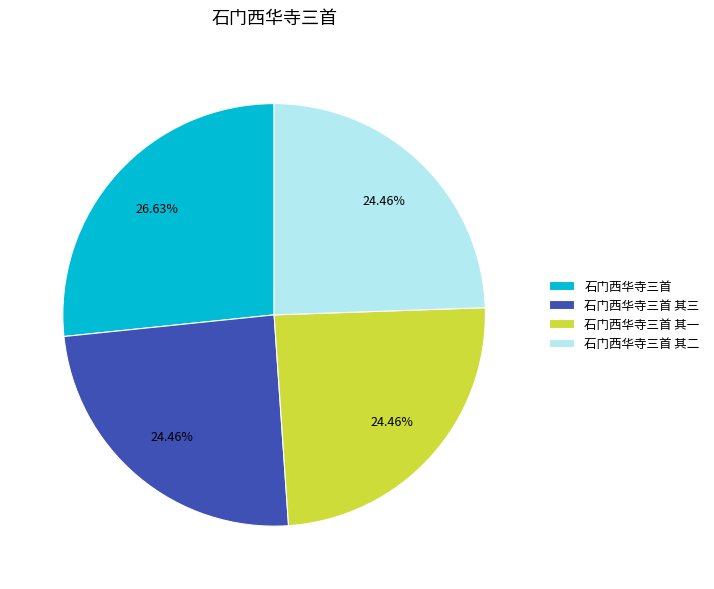

What percentage is the 石门西华寺三首 其二 slice, to the nearest percent?

24%